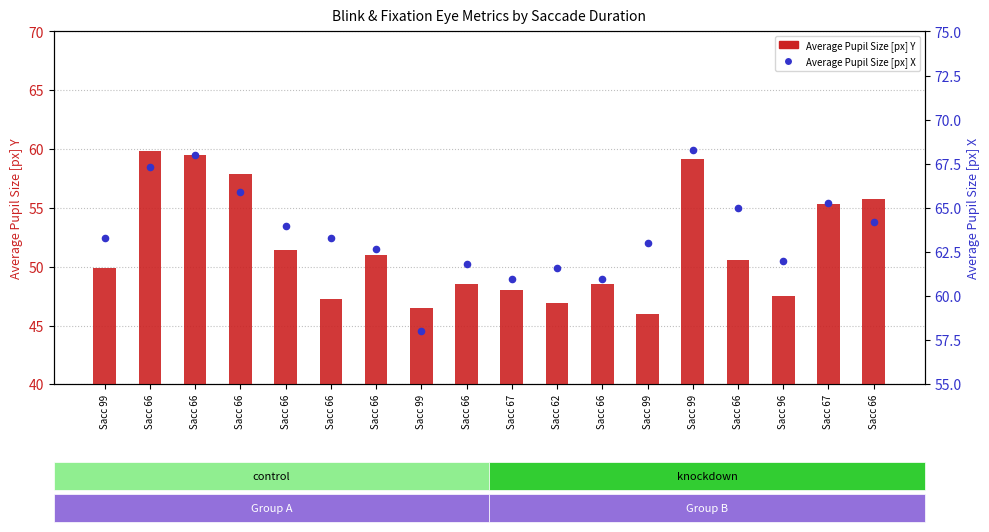

What are all the series names shown in the legend?

Average Pupil Size [px] Y, Average Pupil Size [px] X